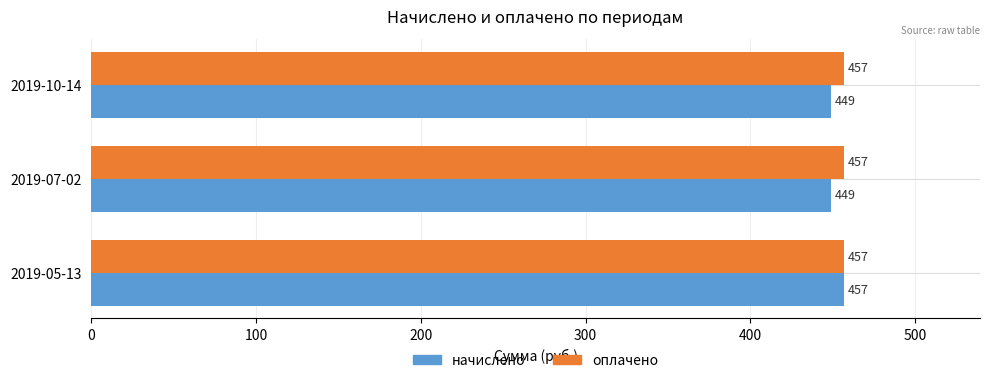

How many categories are shown in the chart?

3